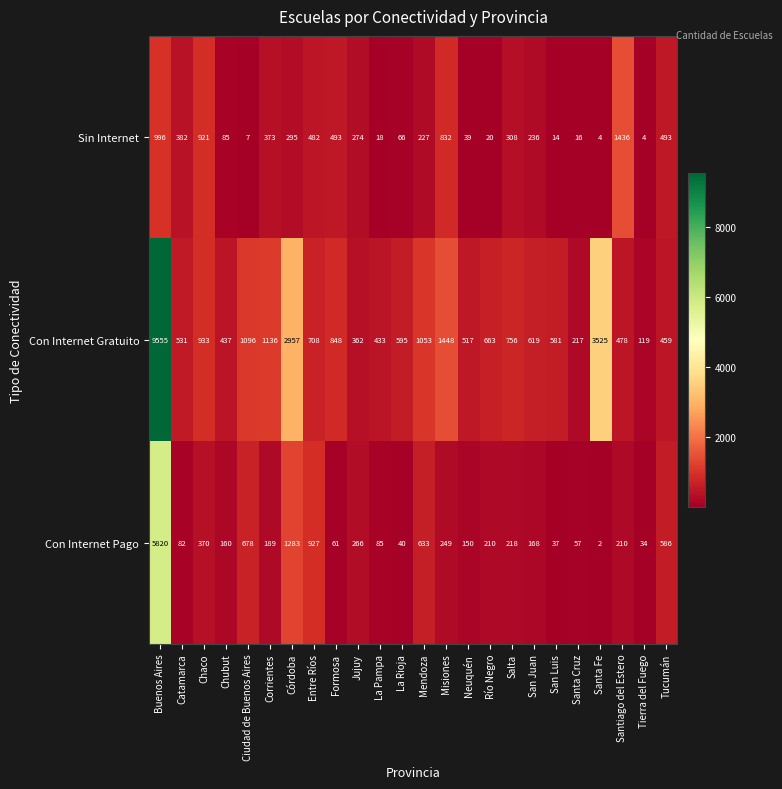

Which series has the largest range (max minus min)?

Con Internet Gratuito